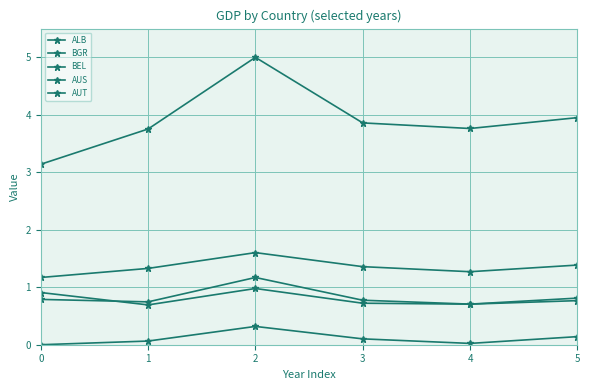

Which has a higher value, 3 or 4?

3